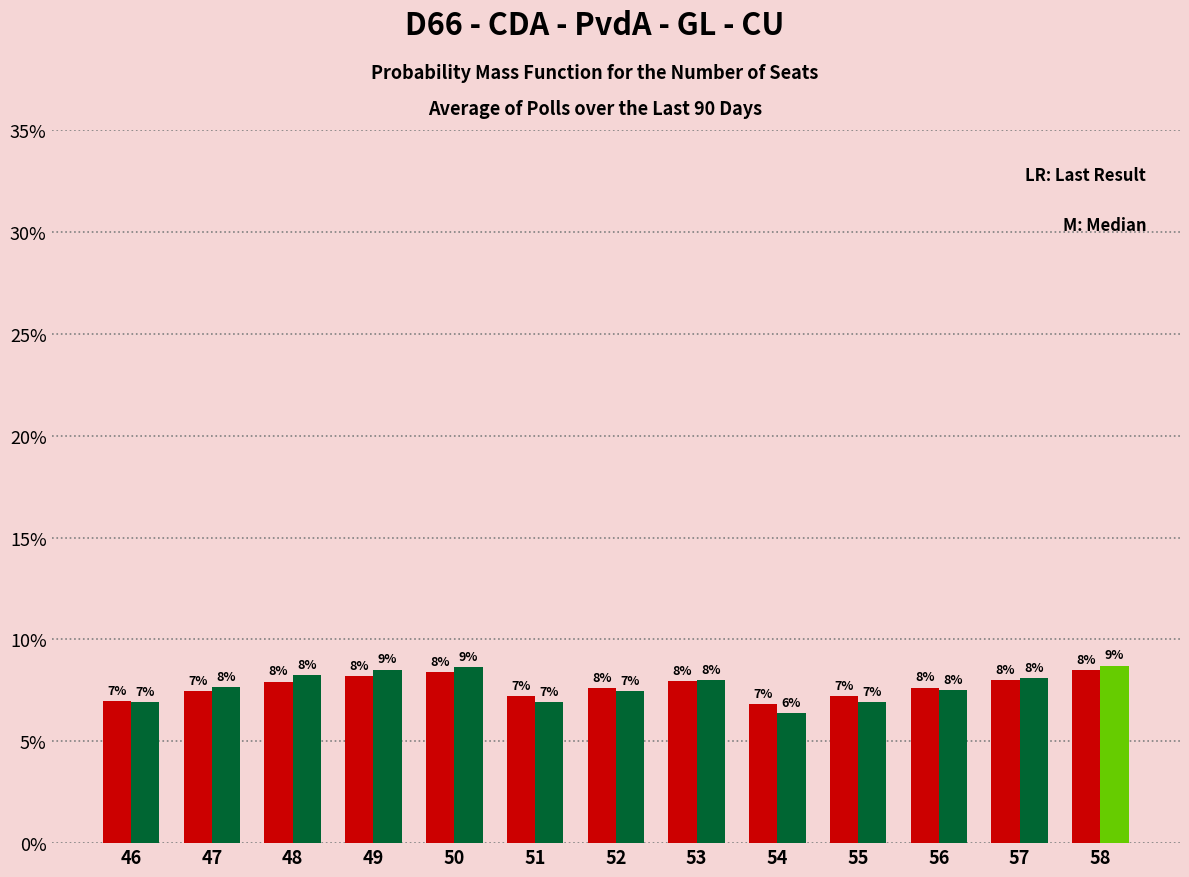

Which category has the highest value across all series?

58